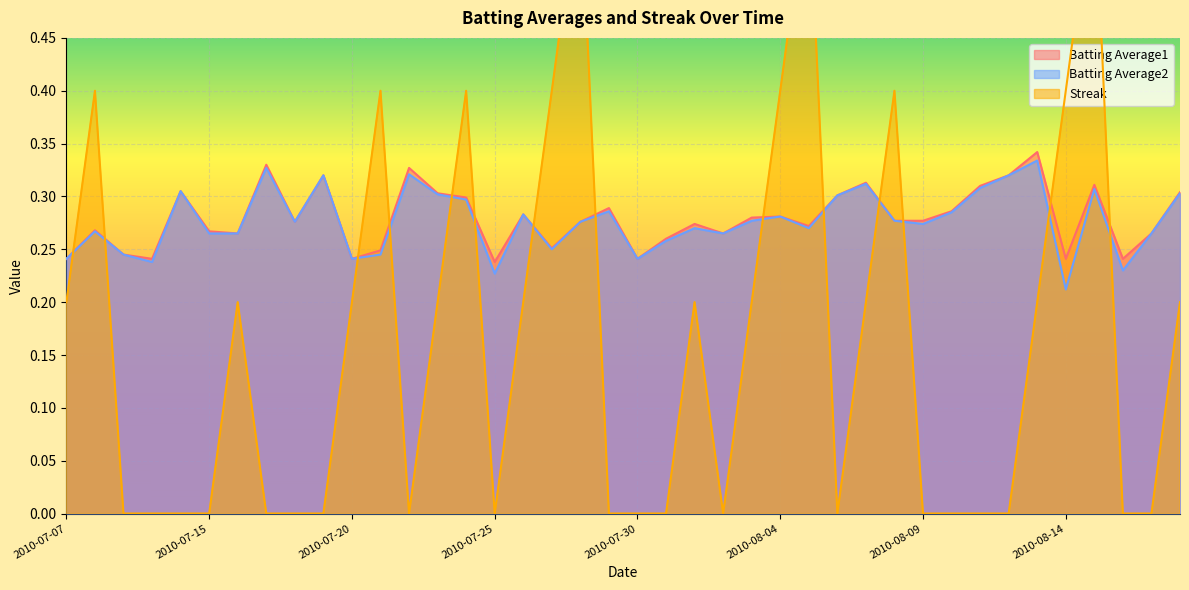

List the labels in order of Batting Average2 value, smallest first.

2010-08-14, 2010-07-25, 2010-08-16, 2010-07-10, 2010-07-07, 2010-07-20, 2010-07-30, 2010-07-09, 2010-07-21, 2010-07-27, 2010-07-31, 2010-07-15, 2010-07-16, 2010-08-02, 2010-08-17, 2010-07-08, 2010-08-01, 2010-08-05, 2010-08-09, 2010-07-18, 2010-07-28, 2010-08-03, 2010-08-08, 2010-08-04, 2010-07-26, 2010-08-10, 2010-07-29, 2010-07-24, 2010-08-06, 2010-07-23, 2010-08-18, 2010-07-11, 2010-08-15, 2010-08-11, 2010-08-07, 2010-07-19, 2010-08-12, 2010-07-22, 2010-07-17, 2010-08-13